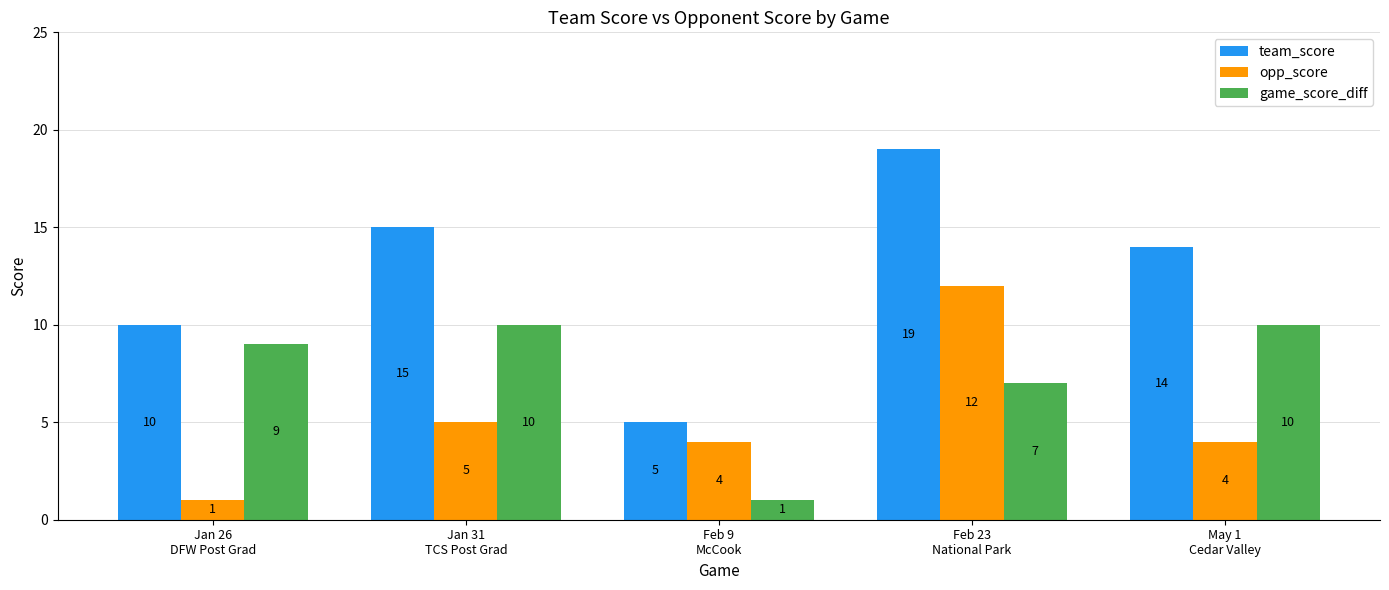

Reading left to right, list all the values displayed in this chart.

team_score: Jan 26
DFW Post Grad=10	Jan 31
TCS Post Grad=15	Feb 9
McCook=5	Feb 23
National Park=19	May 1
Cedar Valley=14
opp_score: Jan 26
DFW Post Grad=1	Jan 31
TCS Post Grad=5	Feb 9
McCook=4	Feb 23
National Park=12	May 1
Cedar Valley=4
game_score_diff: Jan 26
DFW Post Grad=9	Jan 31
TCS Post Grad=10	Feb 9
McCook=1	Feb 23
National Park=7	May 1
Cedar Valley=10